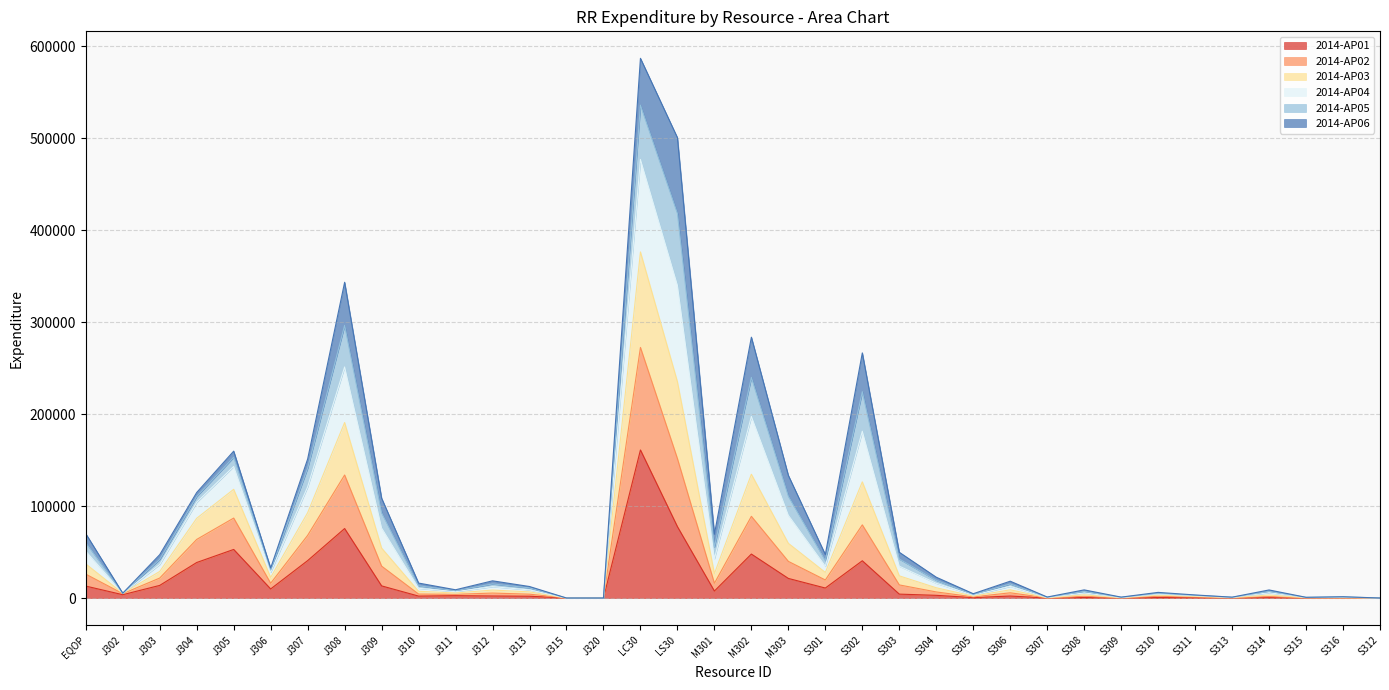

What is the maximum value for 2014-AP01?

160983.0